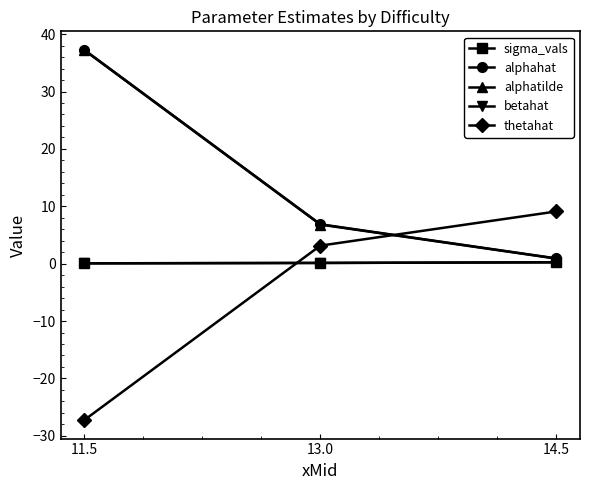

What is the difference between the maximum and minimum values in the alphahat series?

36.4